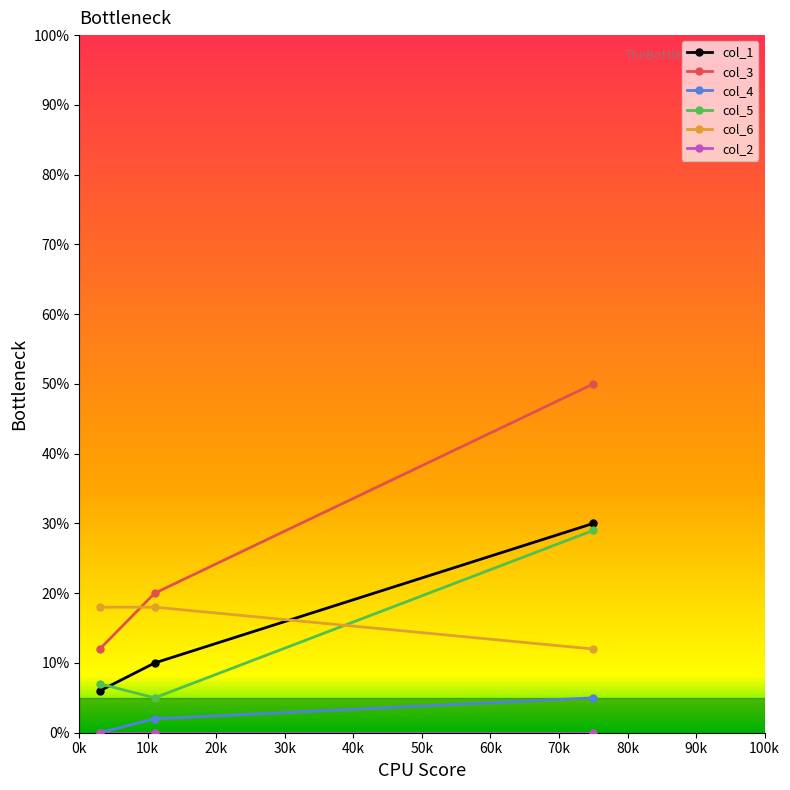

What is the maximum value shown in the chart?

50